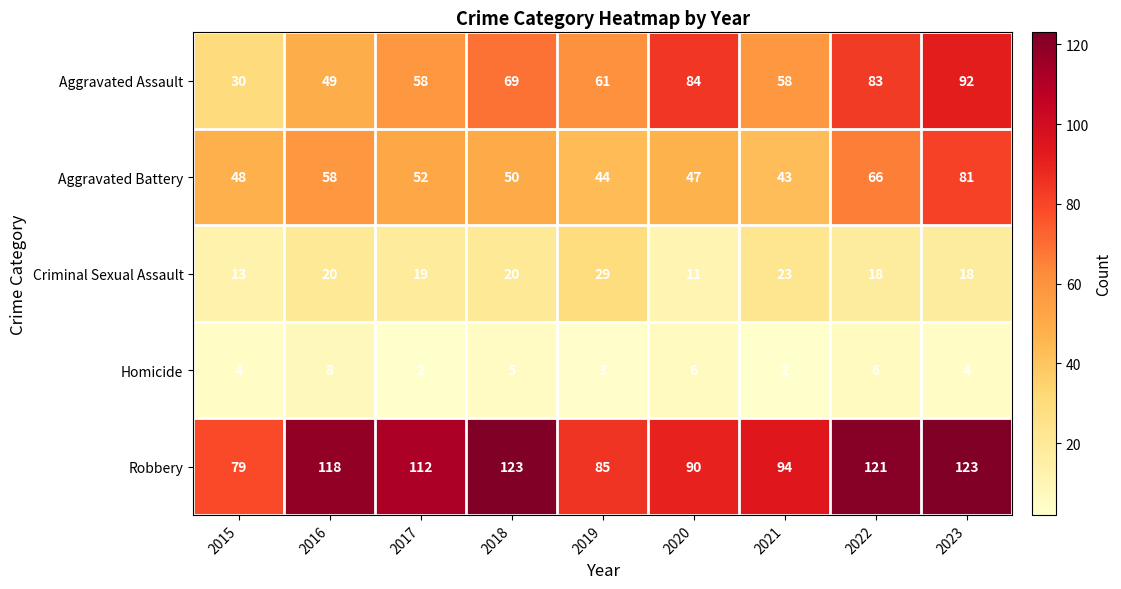

At which label does Aggravated Battery reach its peak?

2023